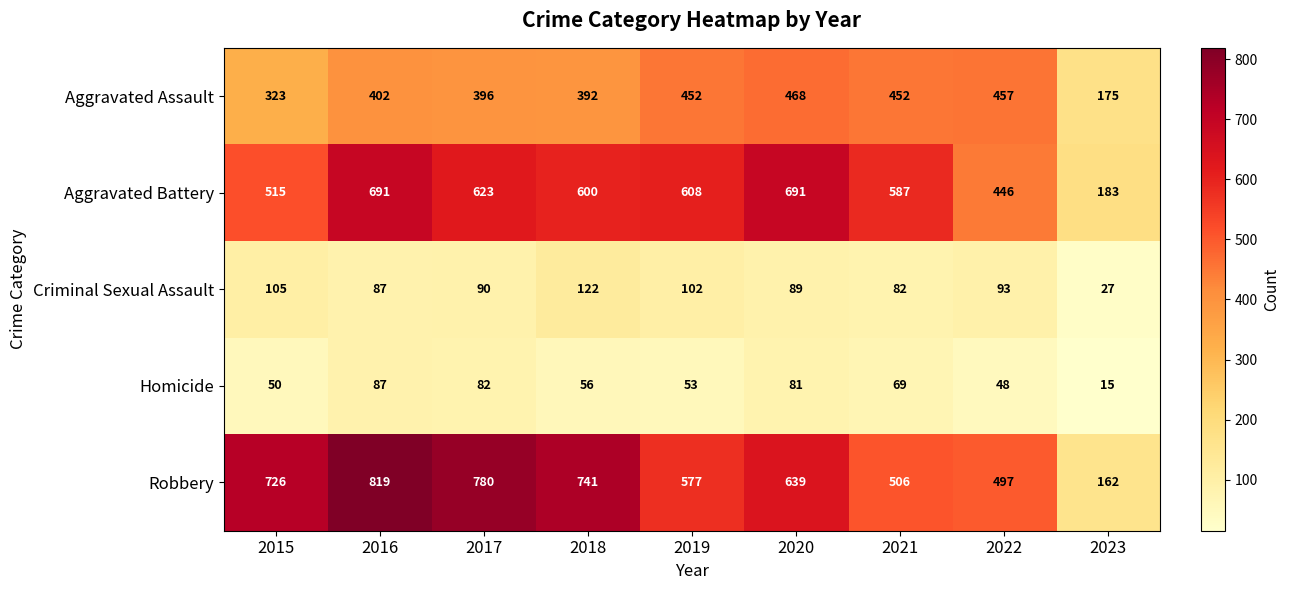

What is the difference between the maximum and second lowest values in the Robbery series?

322